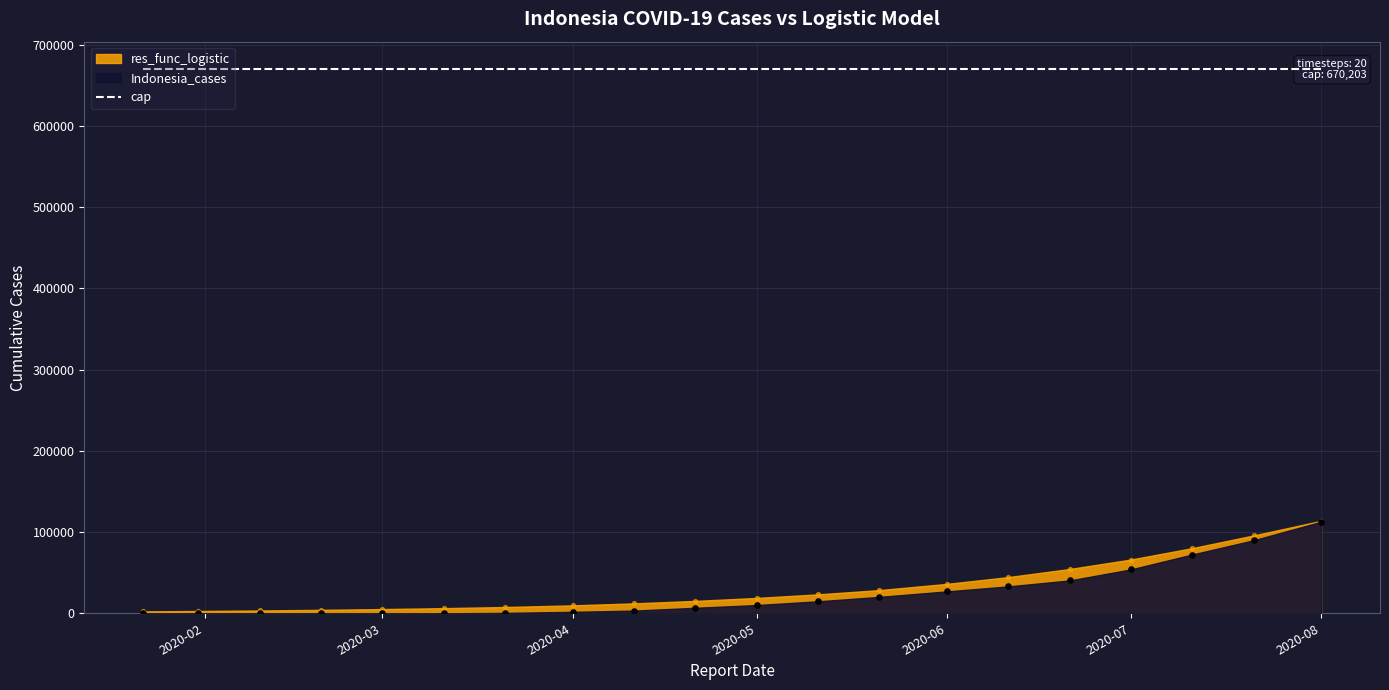

At how many categories does at least one series exceed 80465?

2